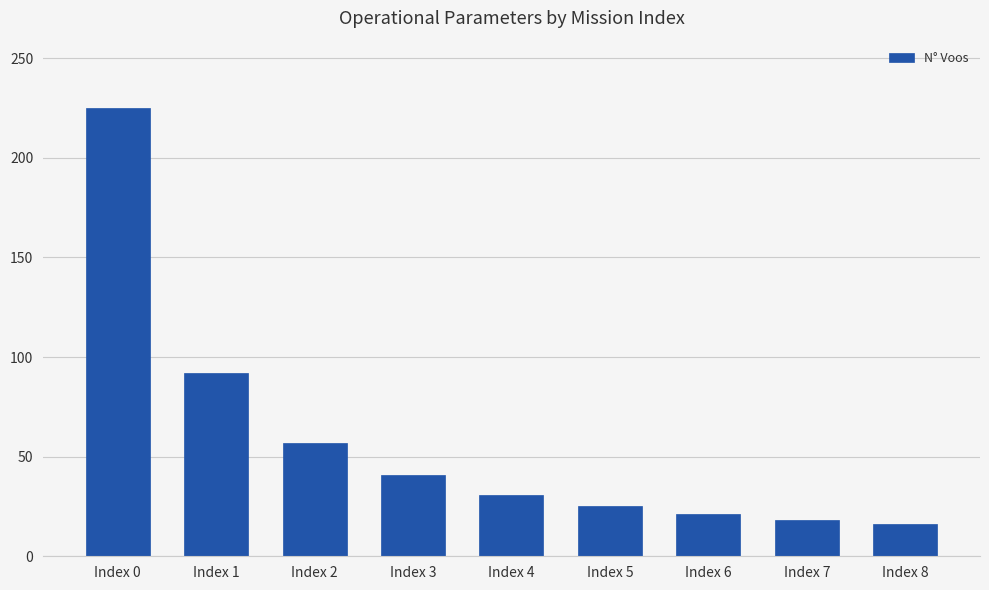

Reading left to right, extract all data points from this chart.

225	92	57	41	31	25	21	18	16